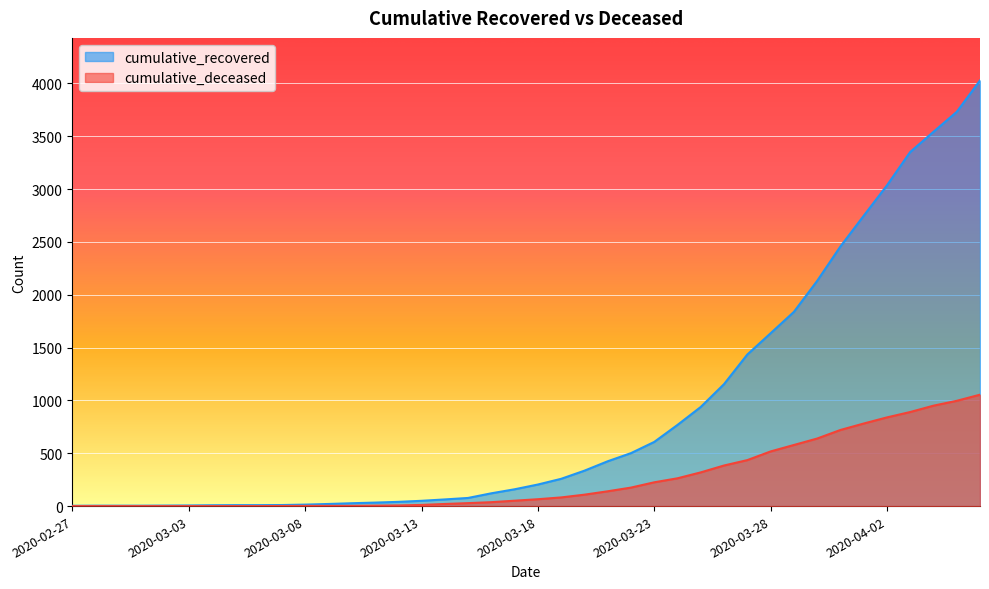

At 2020-04-06, list the series in order from smallest to largest.

cumulative_deceased, cumulative_recovered